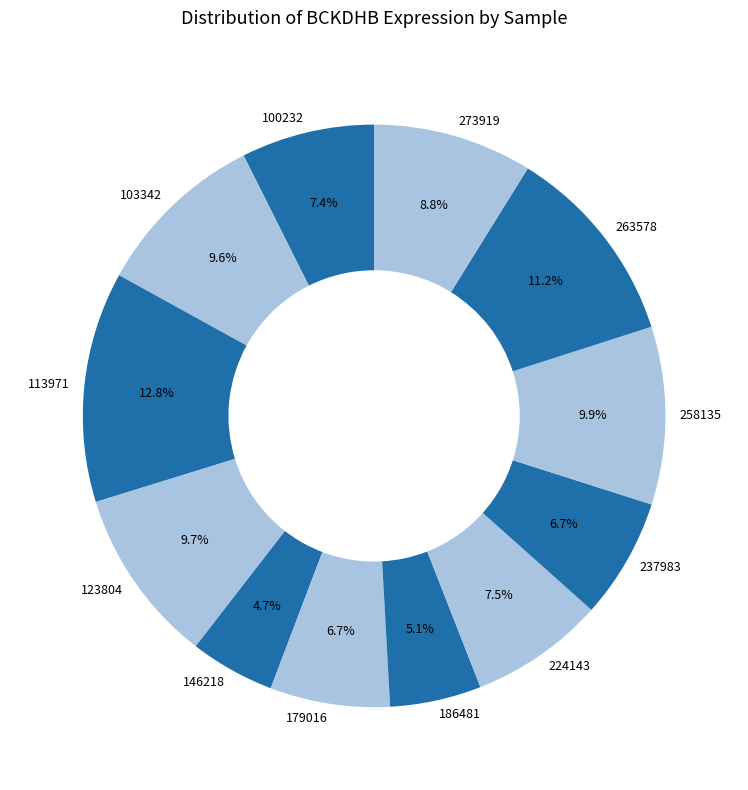

Which category has the biggest portion of the pie?

113971